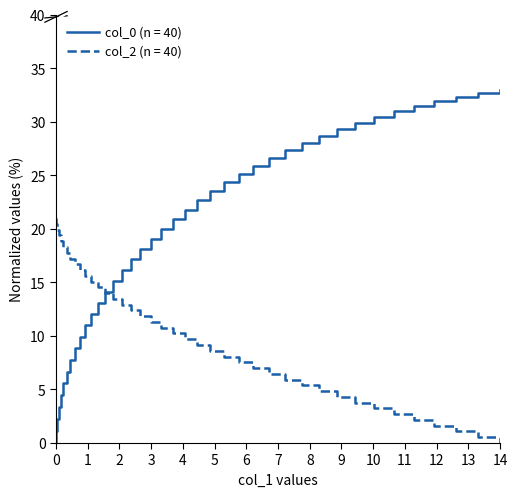

List the series in order of their peak value, lowest first.

col_2 (n = 40), col_0 (n = 40)